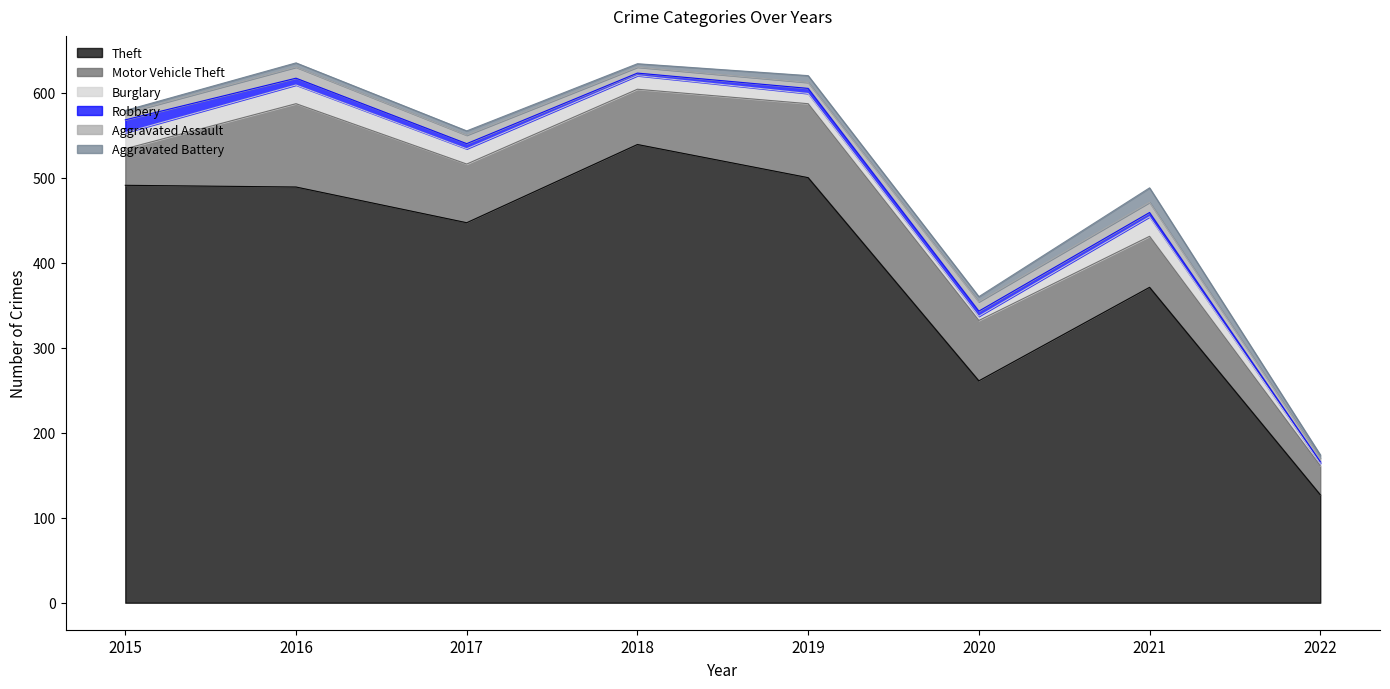

True or false: Robbery has more than 0 interior local peaks.

False